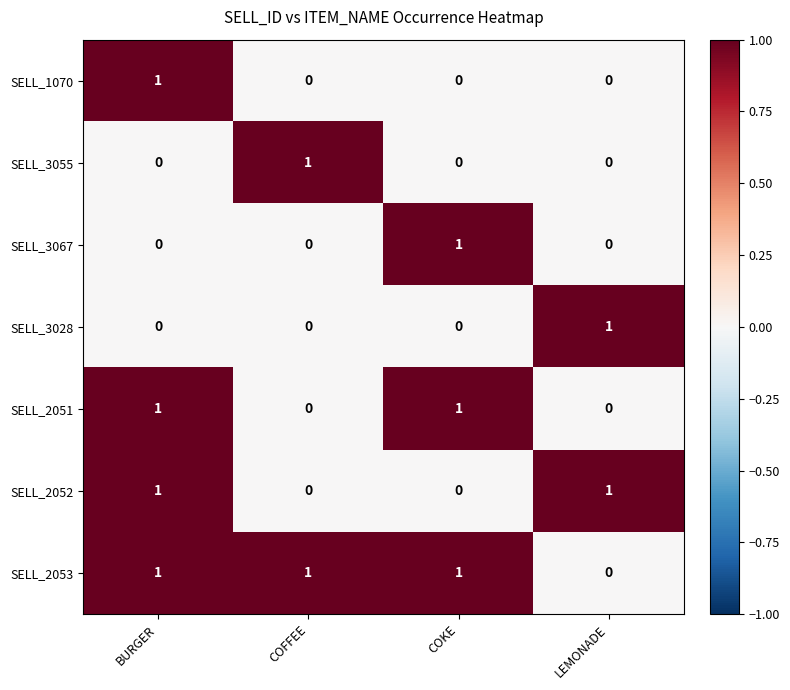

At which category is the sum across all series the highest?

BURGER